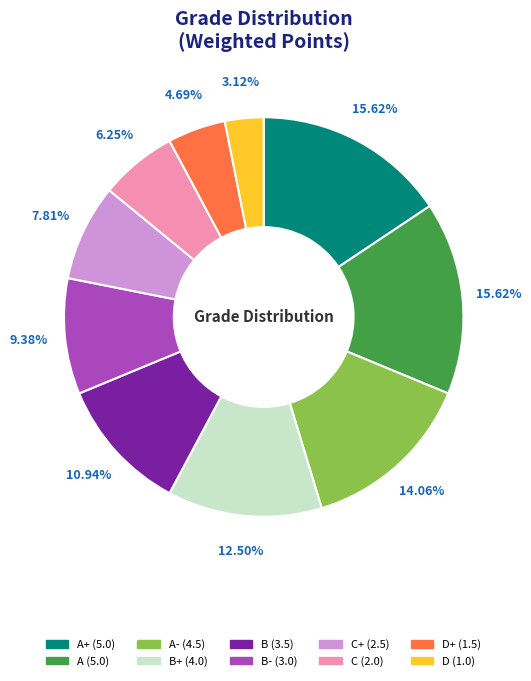

Is there any slice that represents more than half of the pie?

No